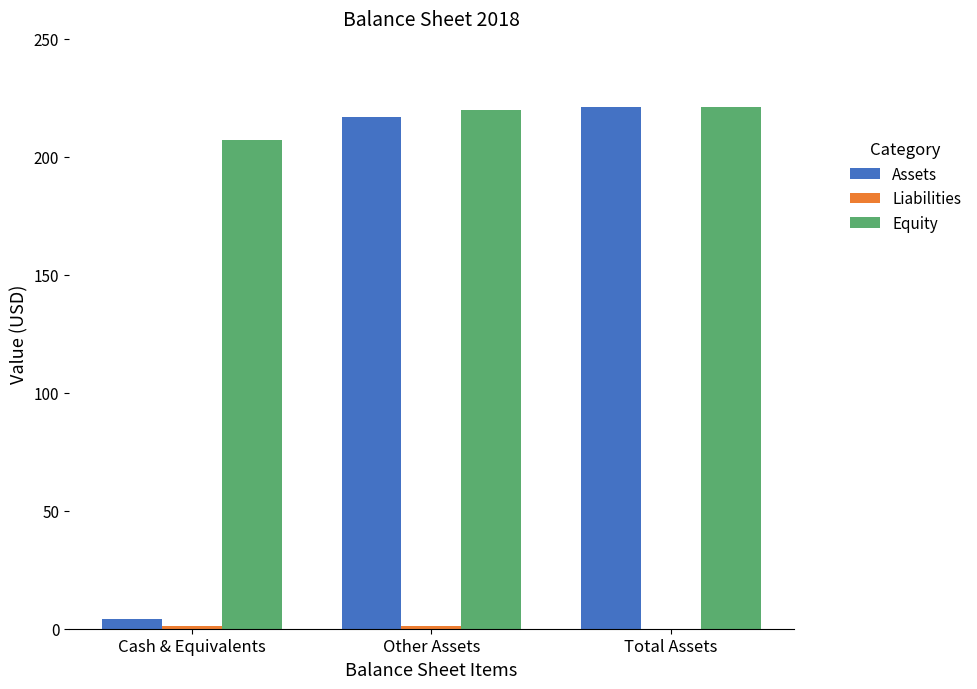

What value does the Assets series have at Other Assets, to the nearest 10?

220